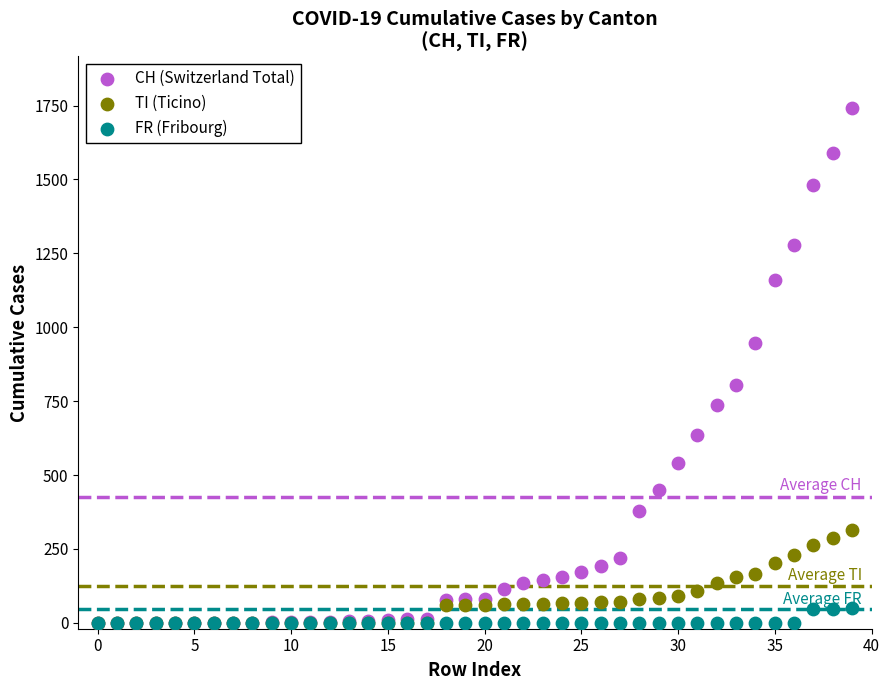

What are all the series names shown in the legend?

CH (Switzerland Total), TI (Ticino), FR (Fribourg)